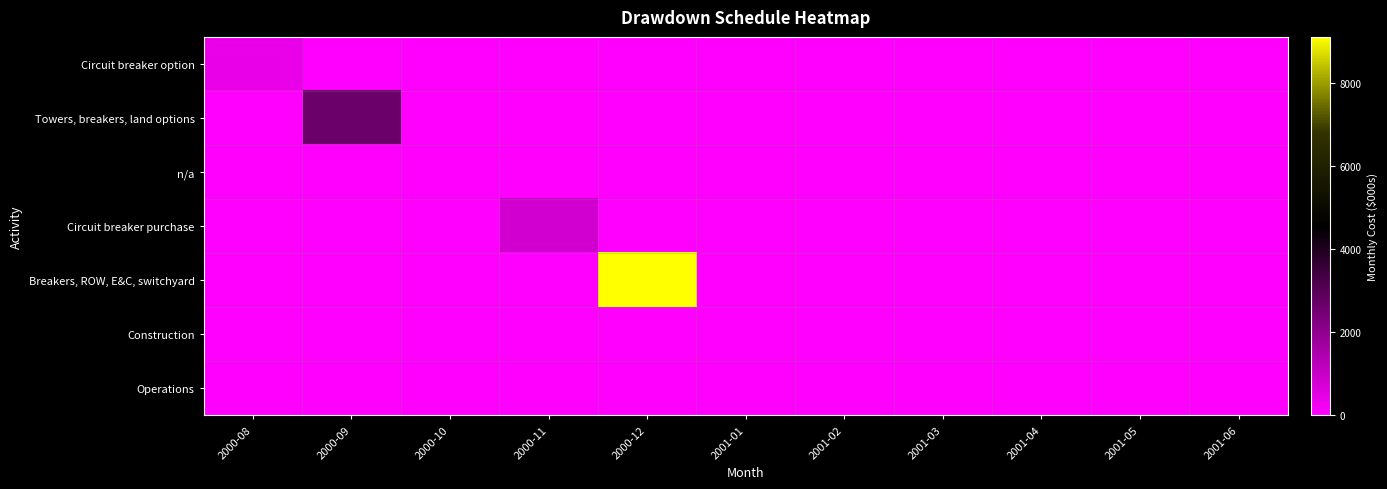

Reading left to right, extract all data points from this chart.

Circuit breaker option: 2000-08=403	2000-09=0	2000-10=0	2000-11=0	2000-12=0	2001-01=0	2001-02=0	2001-03=0	2001-04=0	2001-05=0	2001-06=0
Towers, breakers, land options: 2000-08=0	2000-09=2665	2000-10=0	2000-11=0	2000-12=0	2001-01=0	2001-02=0	2001-03=0	2001-04=0	2001-05=0	2001-06=0
n/a: 2000-08=0	2000-09=0	2000-10=0	2000-11=0	2000-12=0	2001-01=0	2001-02=0	2001-03=0	2001-04=0	2001-05=0	2001-06=0
Circuit breaker purchase: 2000-08=0	2000-09=0	2000-10=0	2000-11=819	2000-12=0	2001-01=0	2001-02=0	2001-03=0	2001-04=0	2001-05=0	2001-06=0
Breakers, ROW, E&C, switchyard: 2000-08=0	2000-09=0	2000-10=0	2000-11=0	2000-12=9100	2001-01=0	2001-02=0	2001-03=0	2001-04=0	2001-05=0	2001-06=0
Construction: 2000-08=0	2000-09=0	2000-10=0	2000-11=0	2000-12=0	2001-01=0	2001-02=0	2001-03=0	2001-04=0	2001-05=0	2001-06=0
Operations: 2000-08=0	2000-09=0	2000-10=0	2000-11=0	2000-12=0	2001-01=0	2001-02=0	2001-03=0	2001-04=0	2001-05=0	2001-06=0